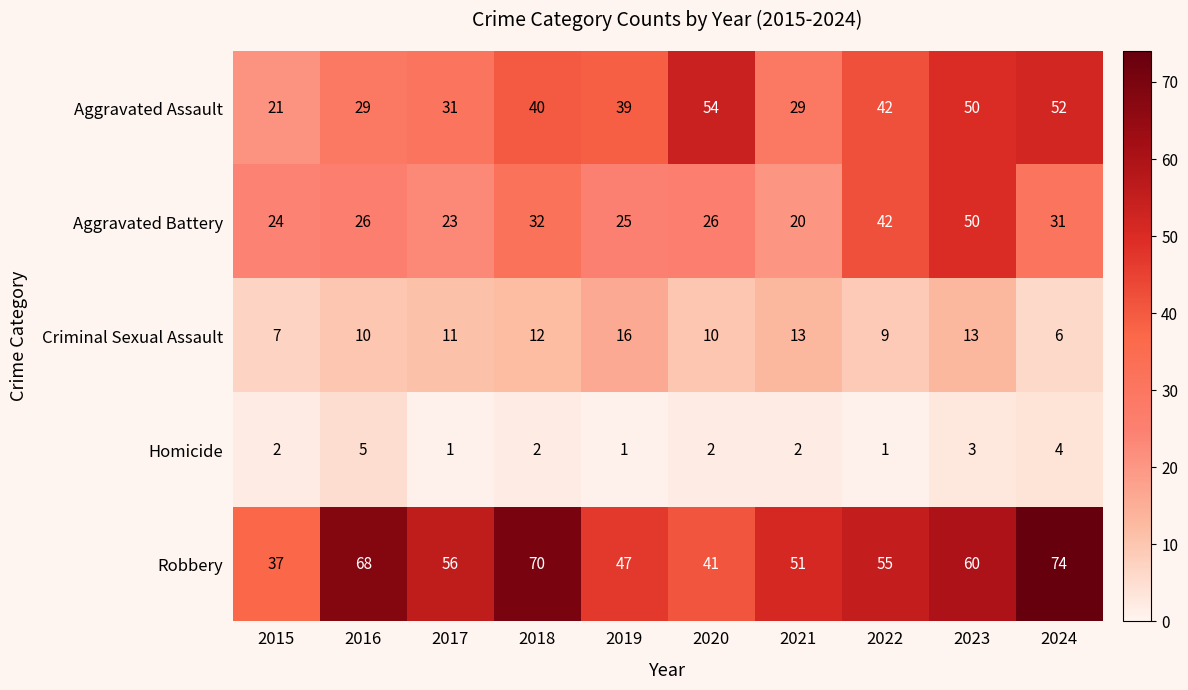

At which category is the sum across all series the highest?

2023